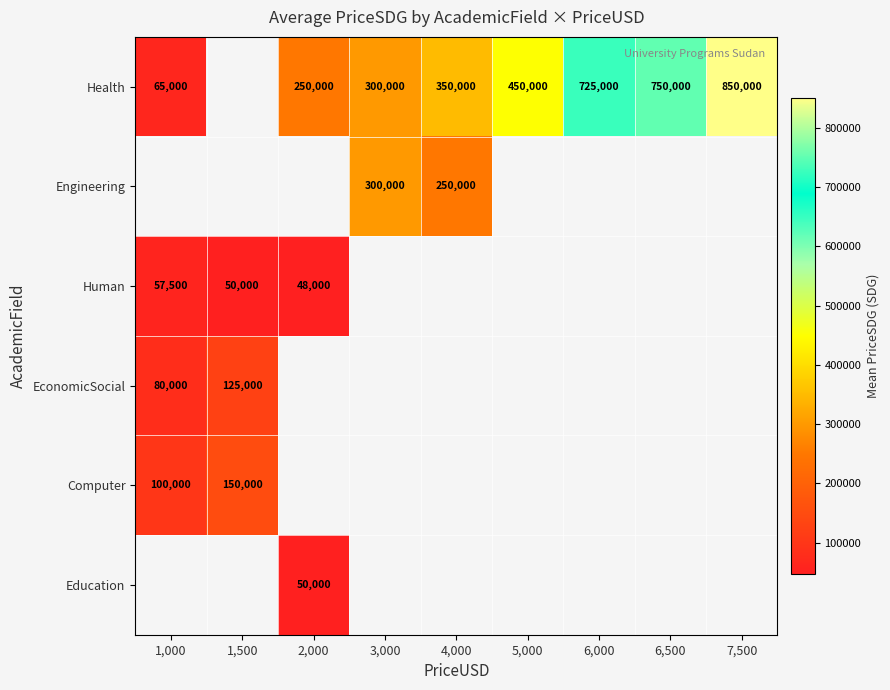

What is the minimum value shown in the chart?

48000.0